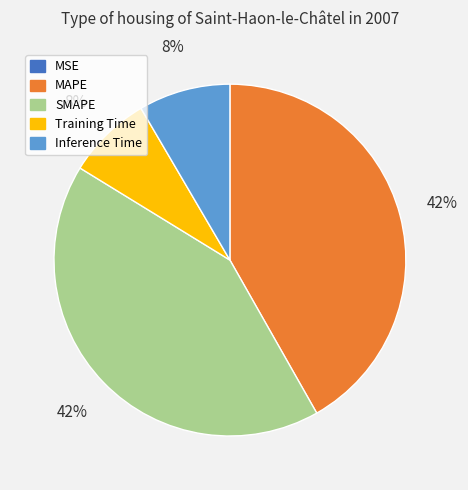

What percentage is the SMAPE slice, to the nearest percent?

42%